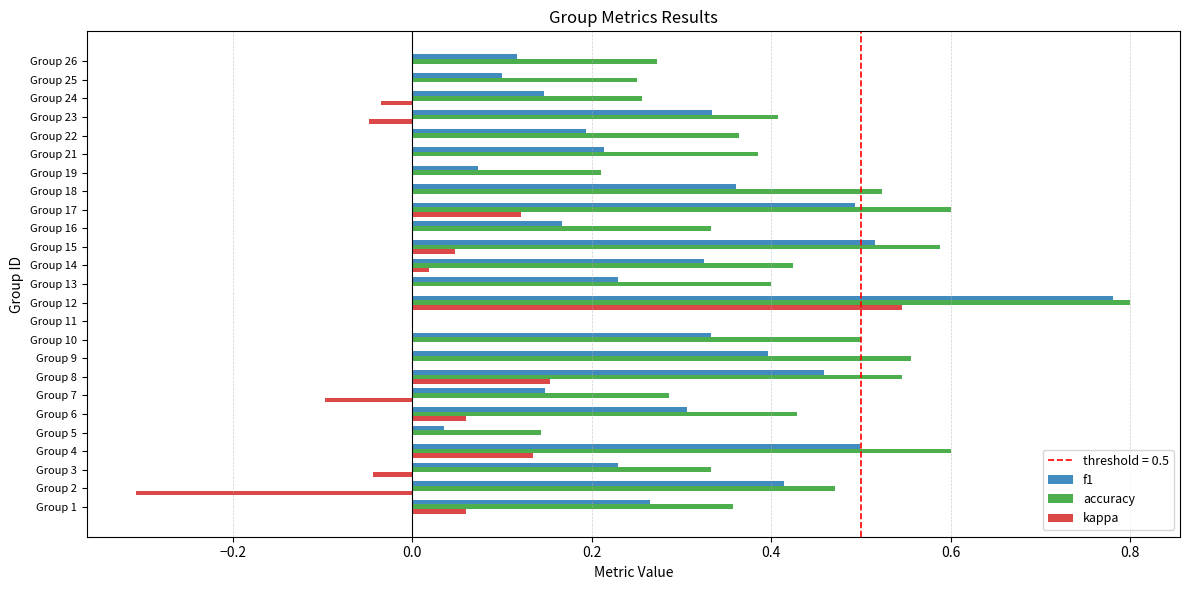

What is the sum of all accuracy values?

10.0